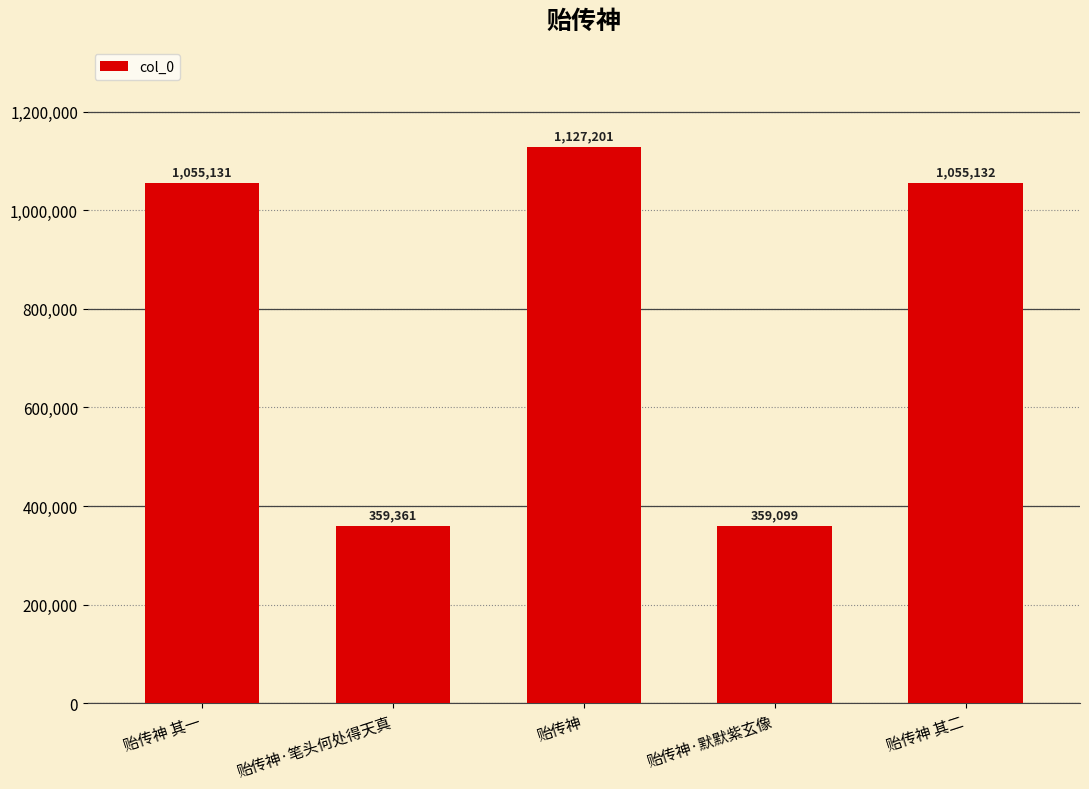

The value at 贻传神 其一 is 1055131. True or false?

True